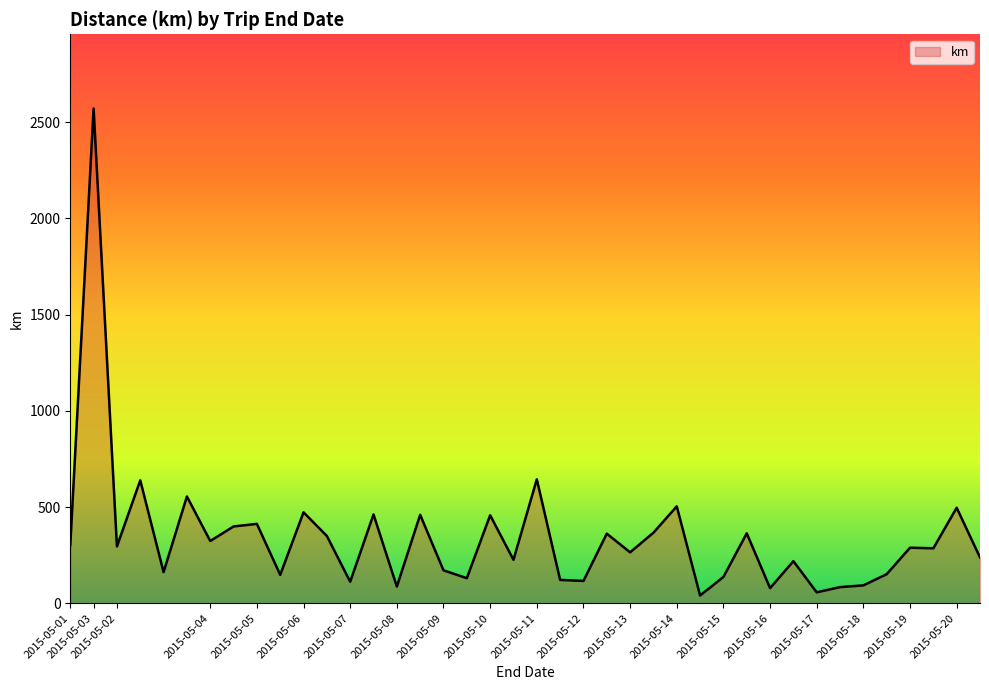

How many lines are shown in the chart?

1